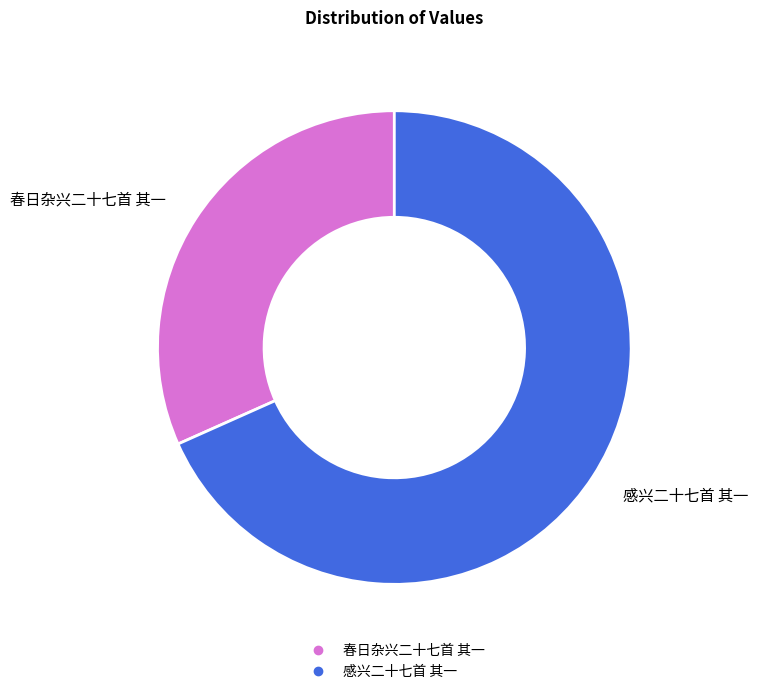

Between 春日杂兴二十七首 其一 and 感兴二十七首 其一, which is larger?

感兴二十七首 其一